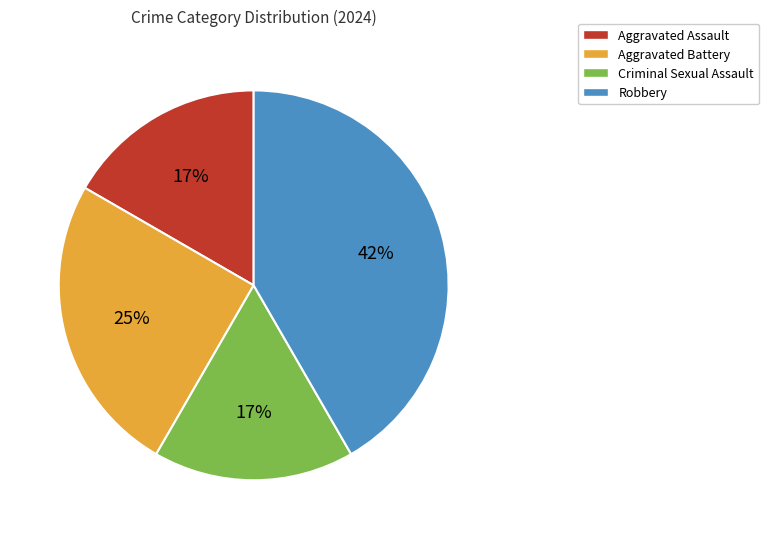

What is the ratio of the value at Aggravated Battery to the value at Robbery?

0.6